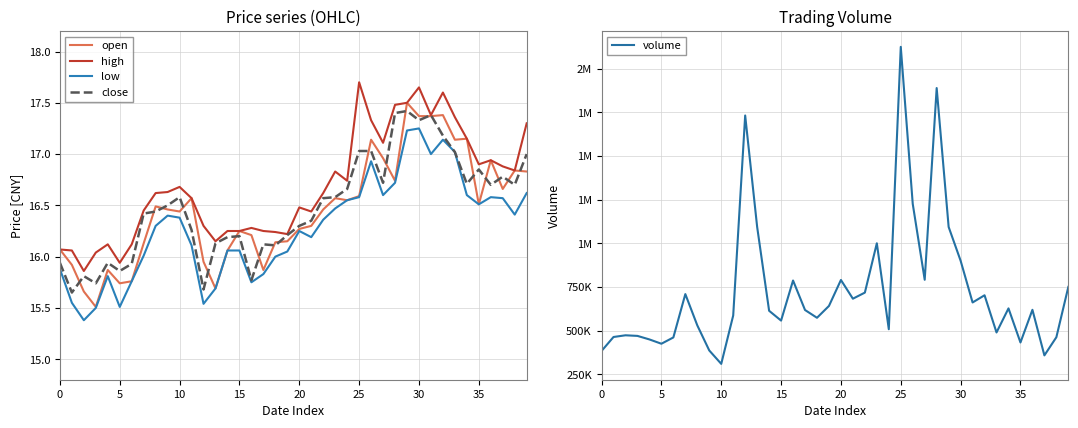

The value of close at 25 is 17.0. True or false?

True